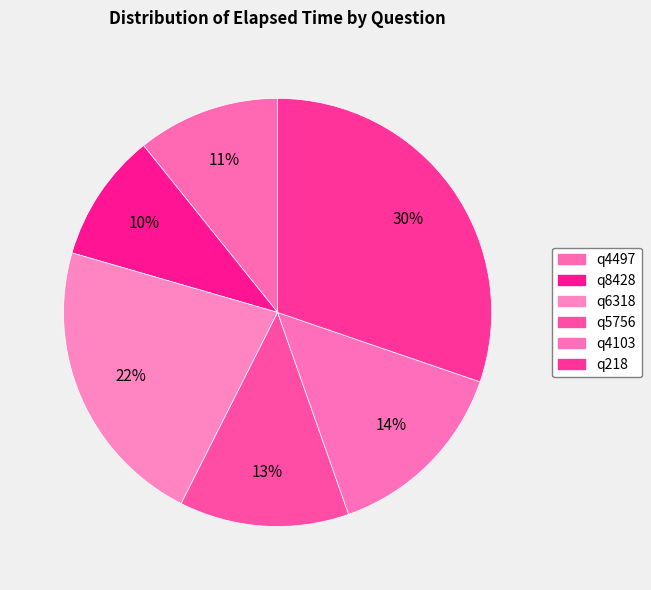

Is there a majority slice in this chart?

No